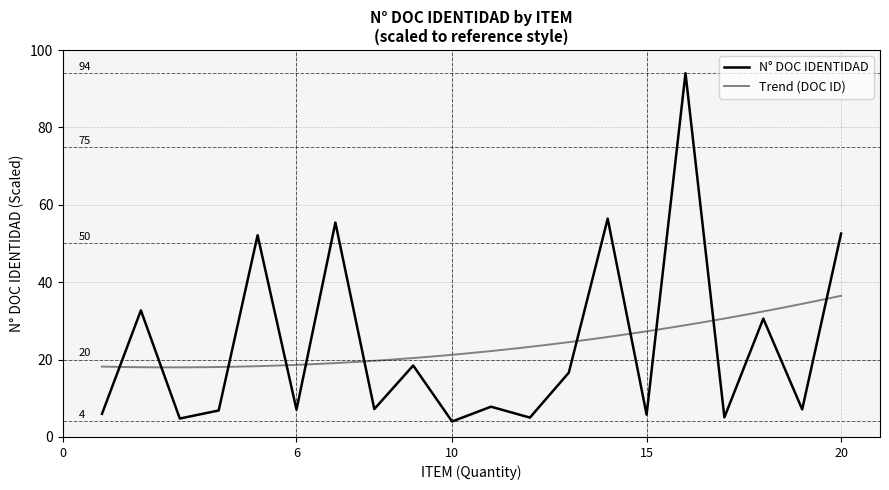

Which label corresponds to the largest value in the chart?

16